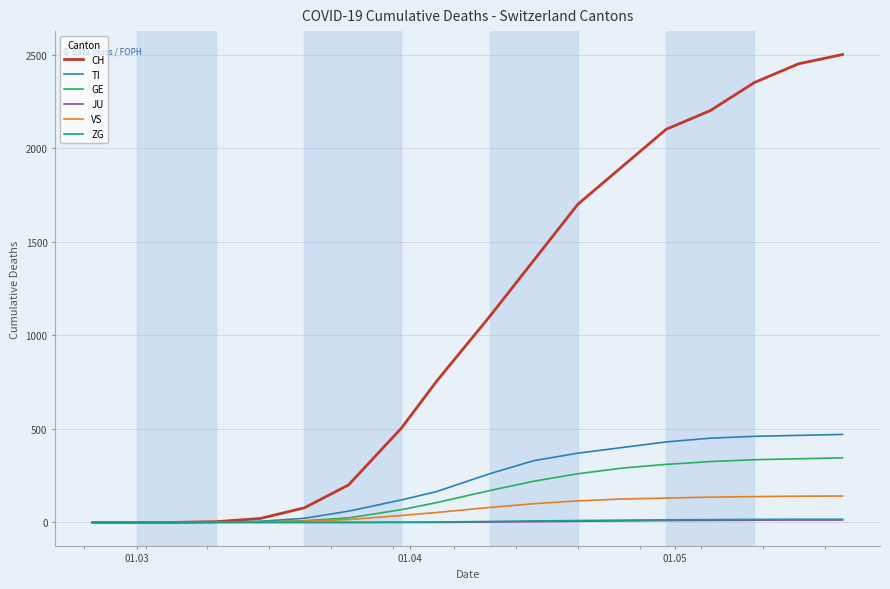

Which series has the largest range (max minus min)?

CH